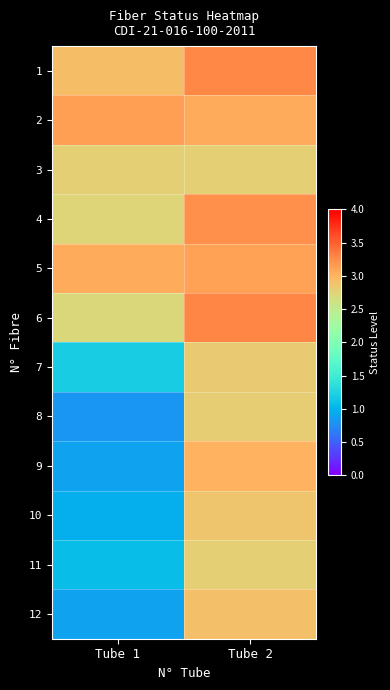

At which category is the sum across all series the highest?

Tube 2